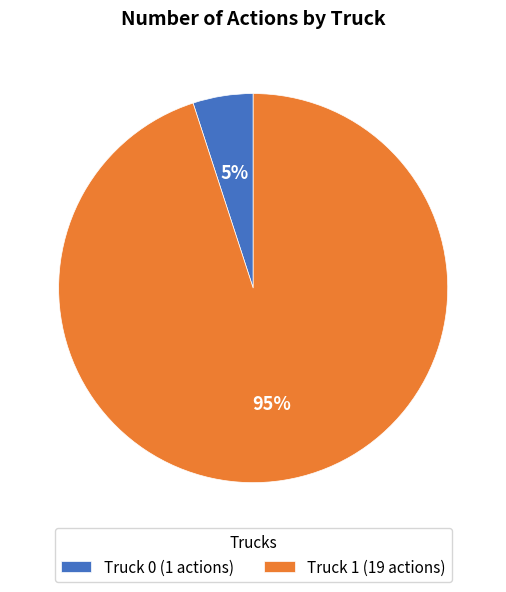

Rank the categories by value from lowest to highest.

Truck 0, Truck 1